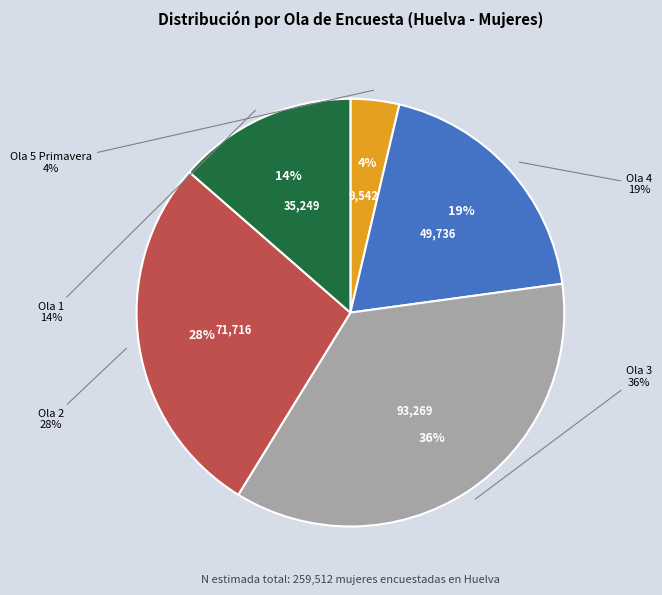

Which slice is the smallest?

Ola 5 Primavera